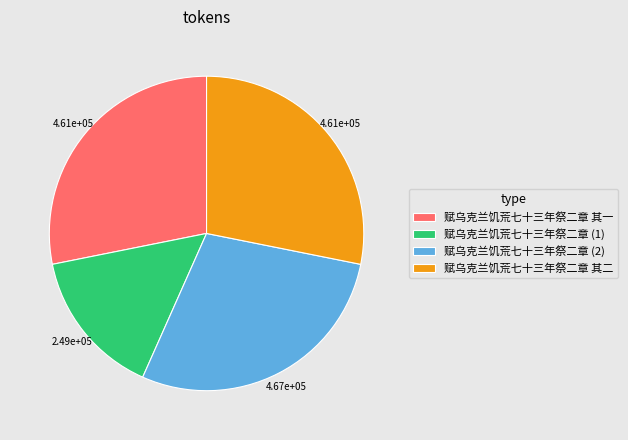

True or false: 赋乌克兰饥荒七十三年祭二章 (1) accounts for 15% of the total.

True